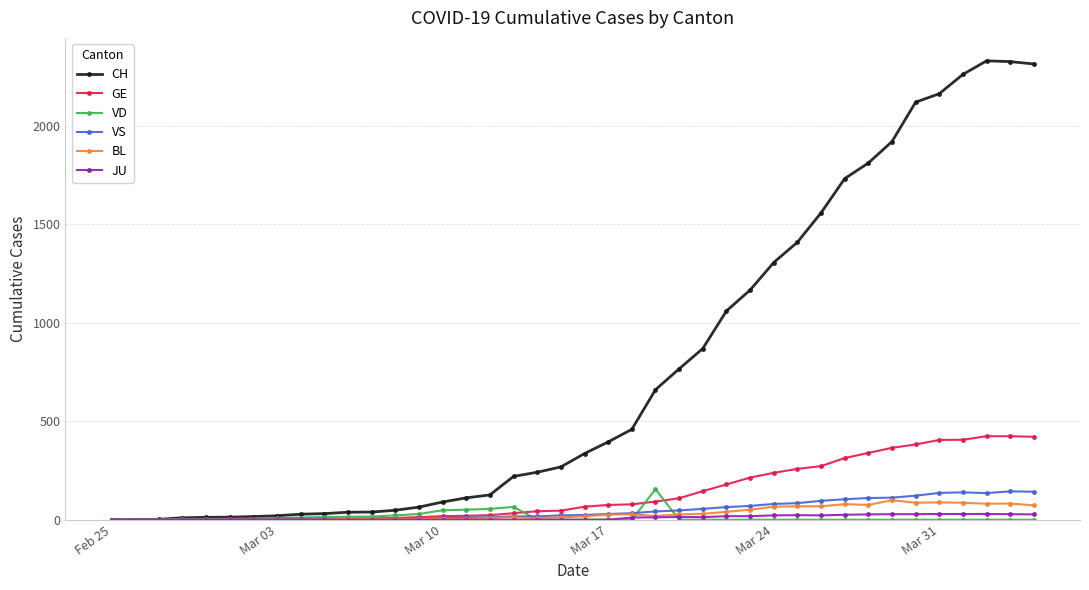

Which series has the largest total across all categories?

CH